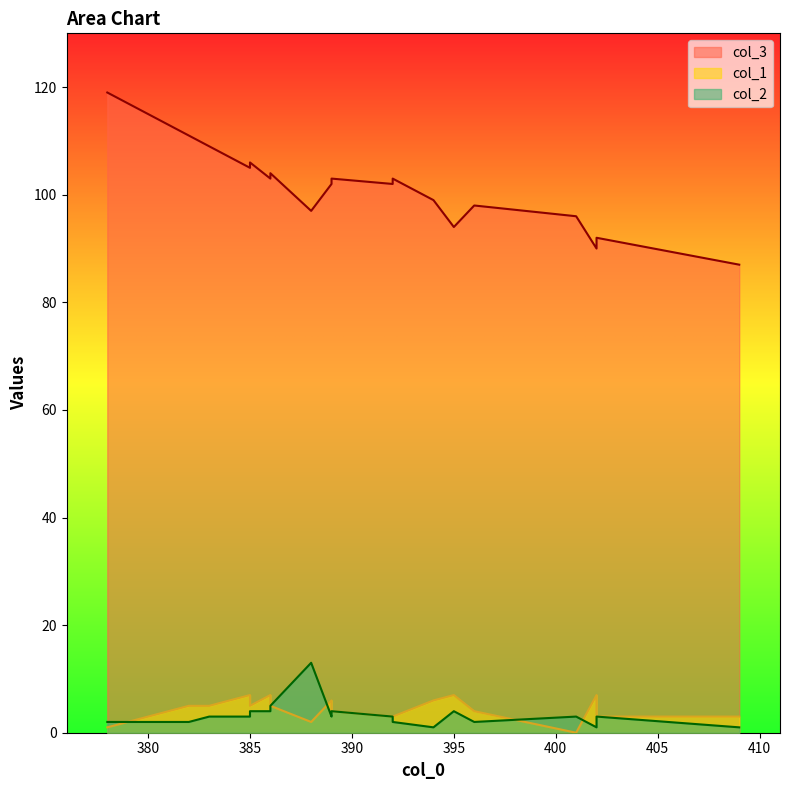

Which category has the lowest value in the col_2 series?

394